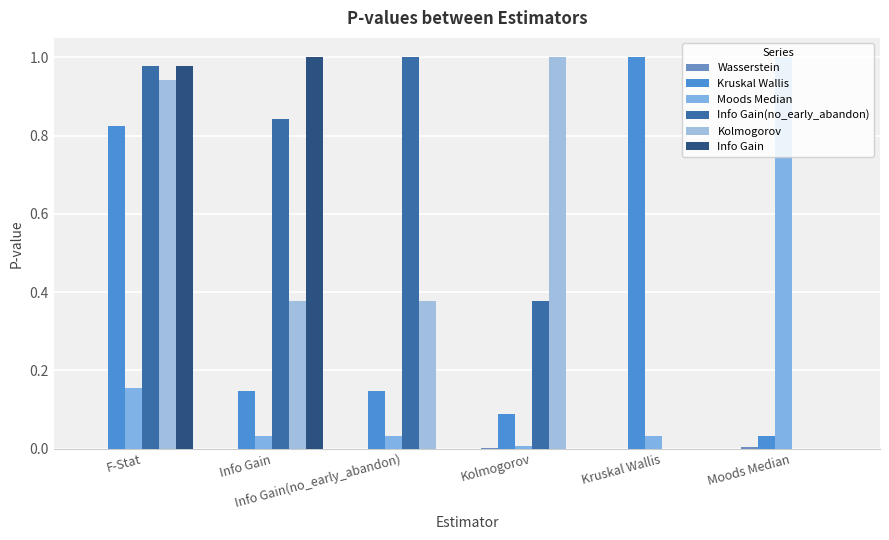

What is the label of the 4th bar from the left?

Kolmogorov